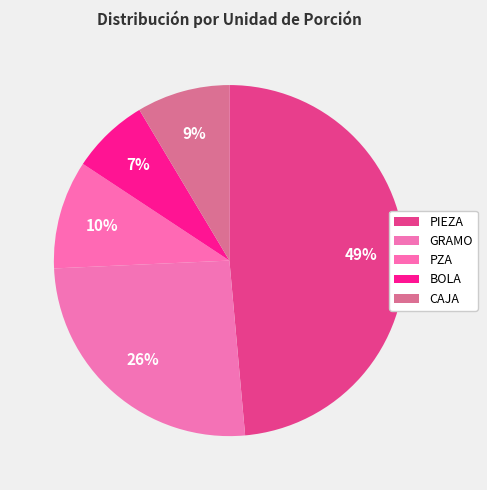

Count the number of slices in the pie.

5